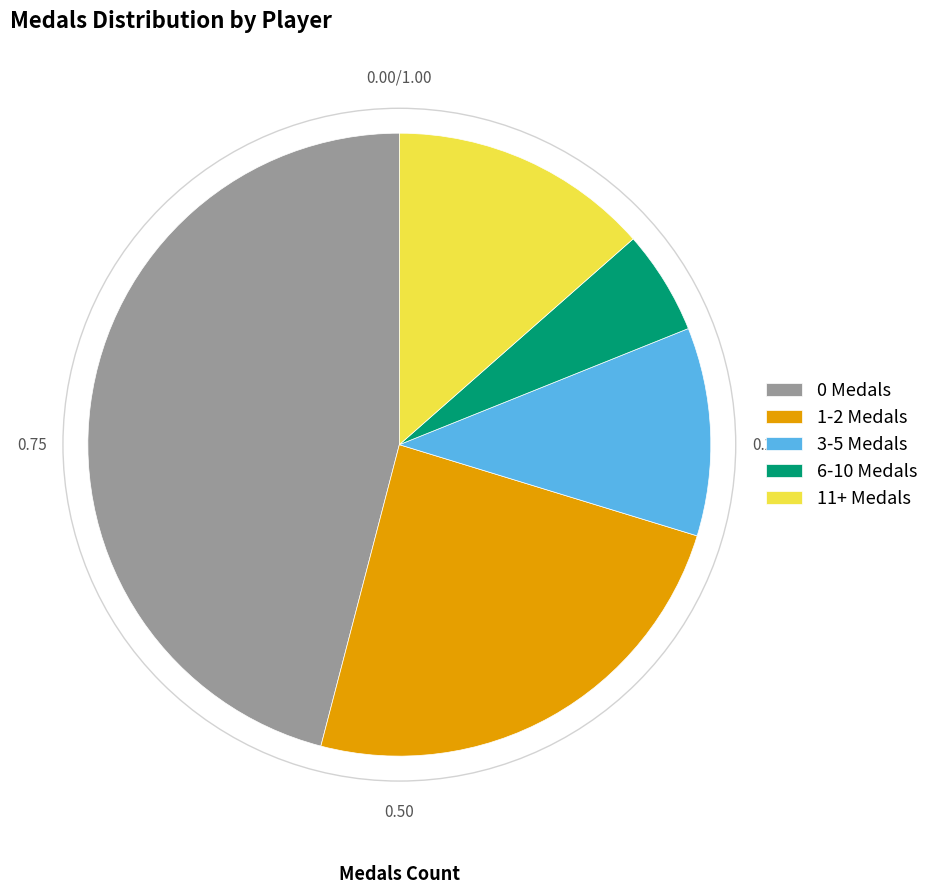

Does 1-2 Medals account for over 50% of the chart?

No